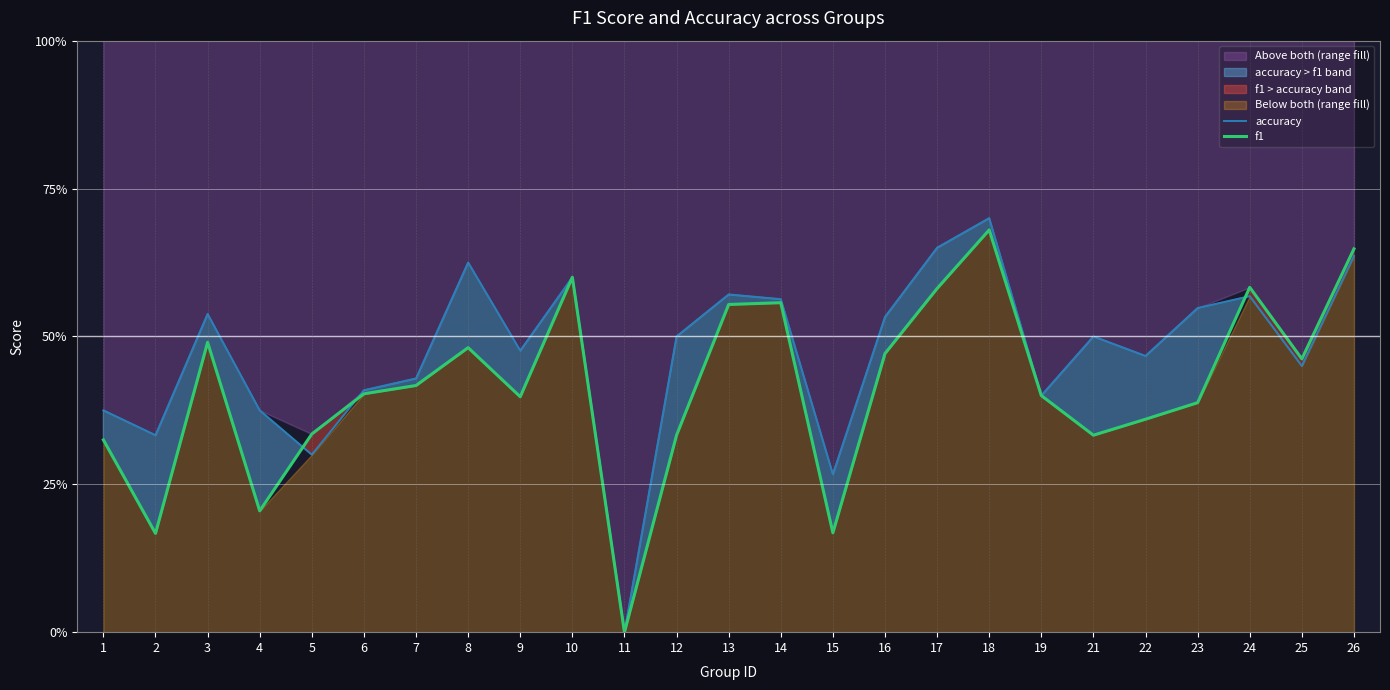

Which series ends up on top after the final intersection of f1 and accuracy?

f1